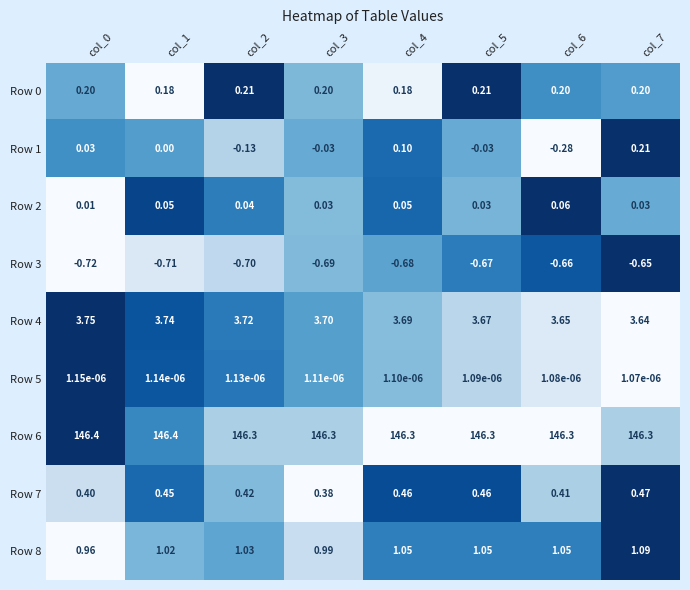

Is the value of Row 3 at col_5 greater than the value of Row 6 at col_4?

No